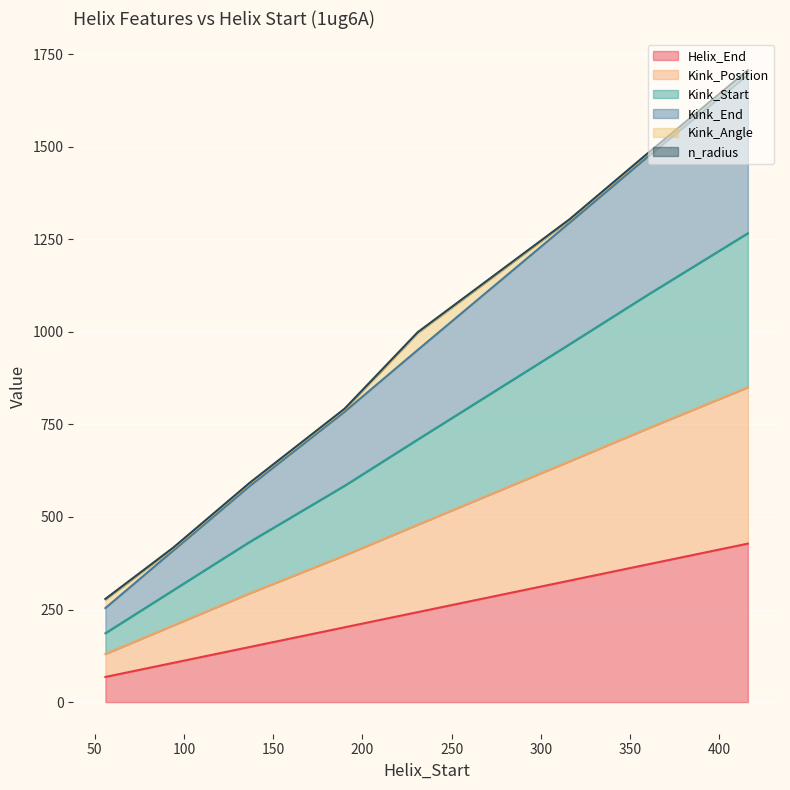

What is the minimum value for Helix_End?

68.0